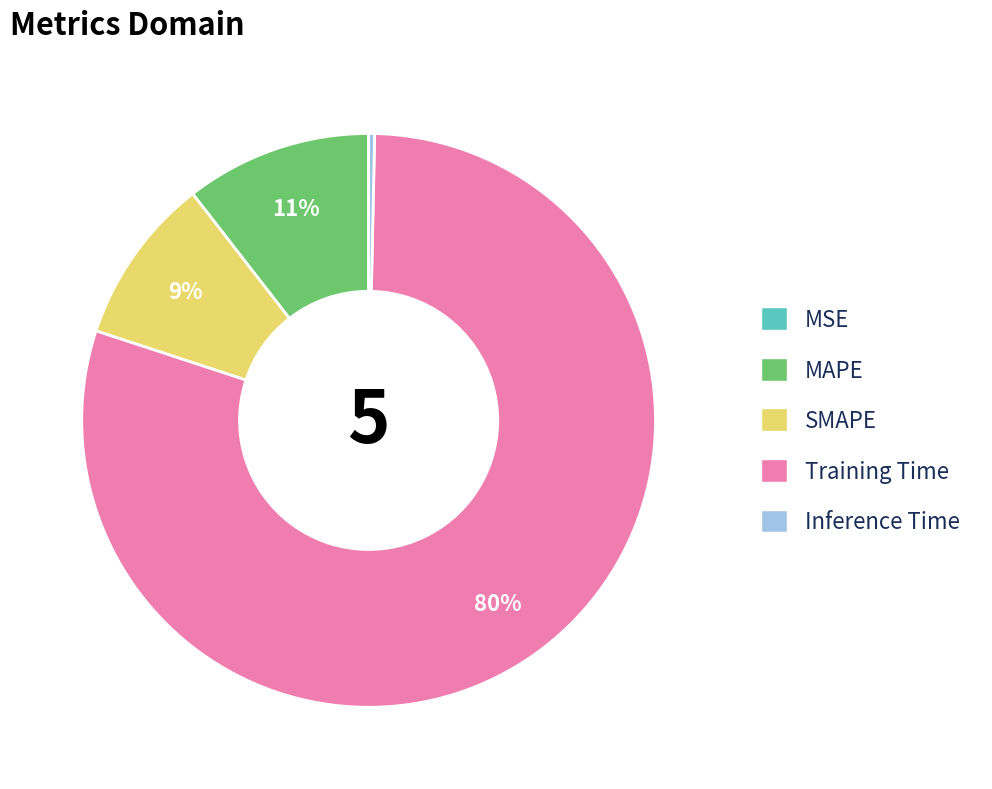

Which slice represents more than half of the pie?

Training Time